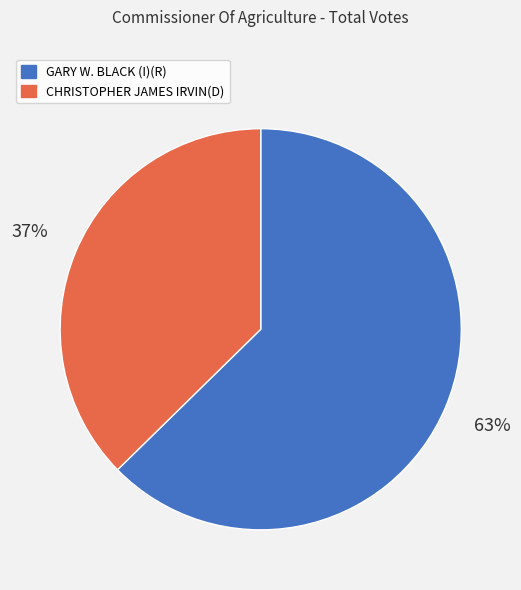

True or false: CHRISTOPHER JAMES IRVIN(D) accounts for 37% of the total.

True